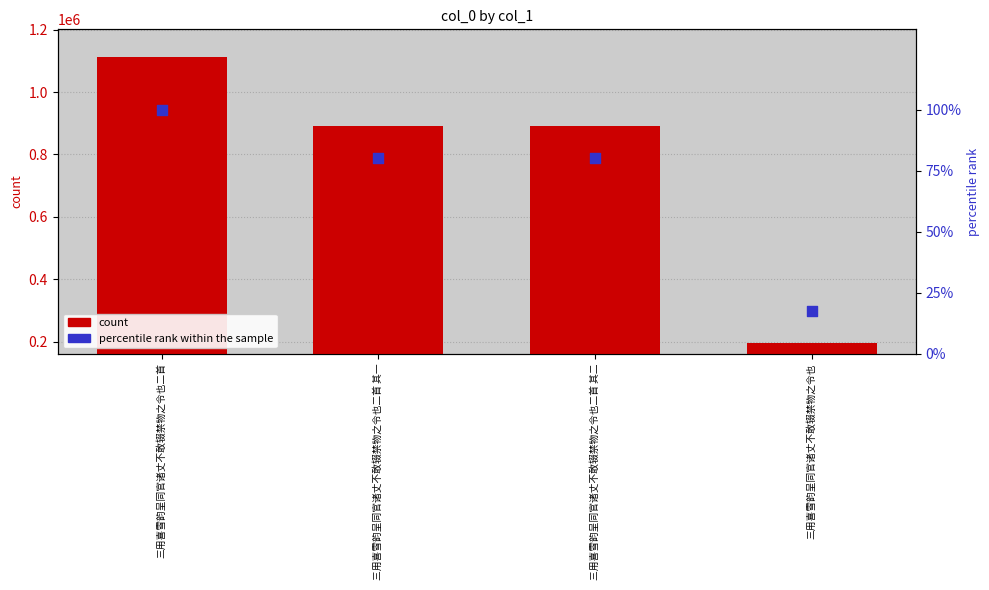

Is the value of col_0 count at 三用喜雪韵呈同官诸丈不敢辍禁物之令也二首 其二 greater than the value of percentile rank within the sample at 三用喜雪韵呈同官诸丈不敢辍禁物之令也二首 其一?

Yes